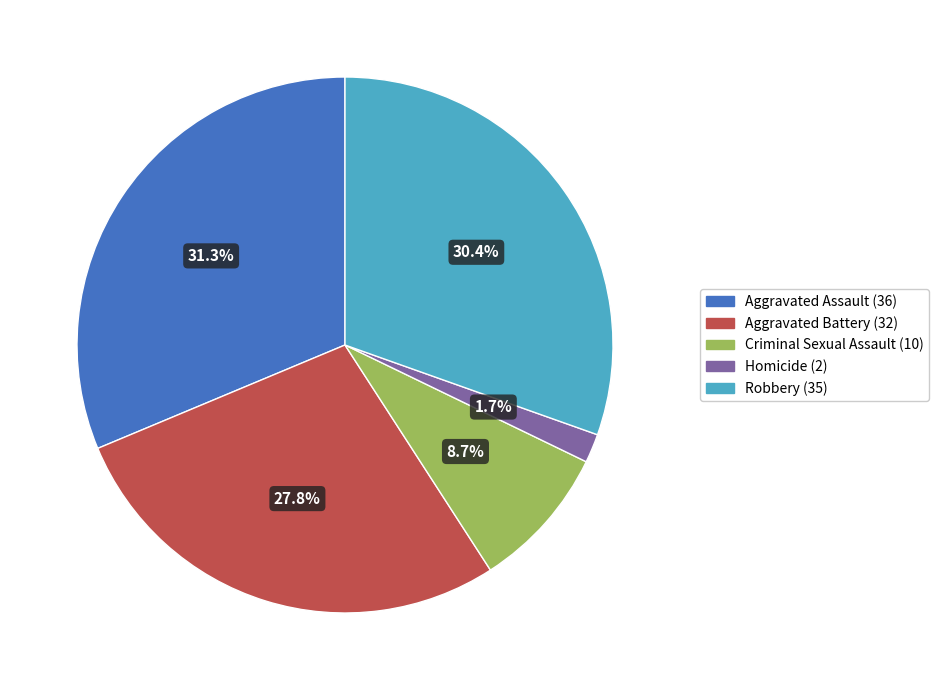

Do Criminal Sexual Assault and Aggravated Battery together represent more than half of the pie?

No